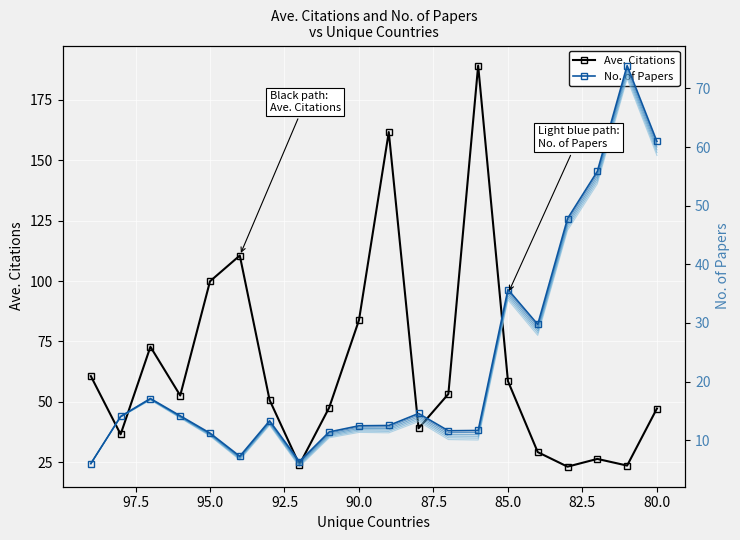

At 90.0, list the series in order from largest to smallest.

Ave. Citations, No. of Papers